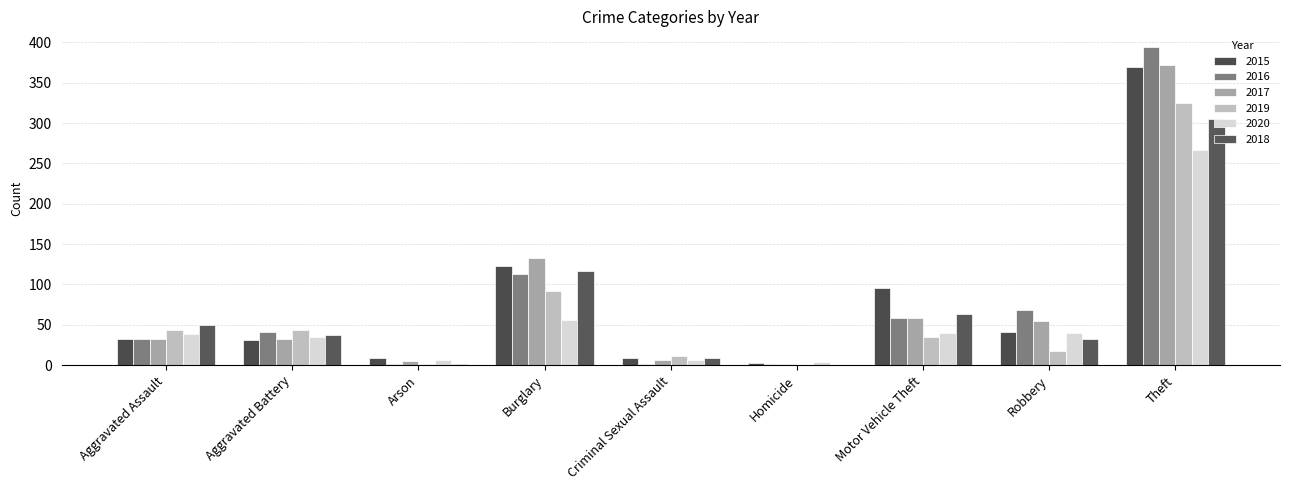

Rank the categories by 2015 value from highest to lowest.

Theft, Burglary, Motor Vehicle Theft, Robbery, Aggravated Assault, Aggravated Battery, Arson, Criminal Sexual Assault, Homicide